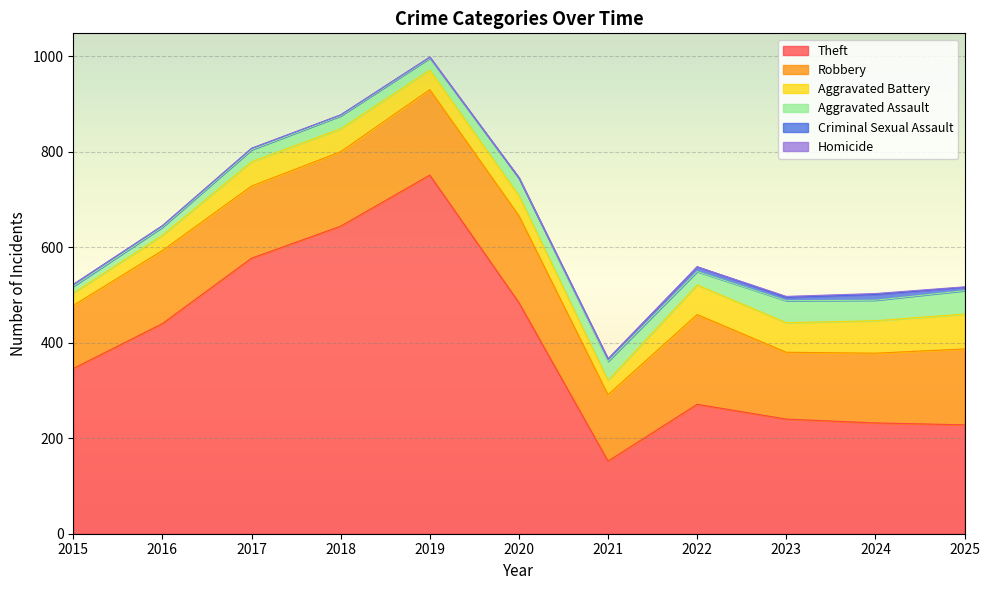

What is the difference between the second highest and second lowest values in the Robbery series?

43